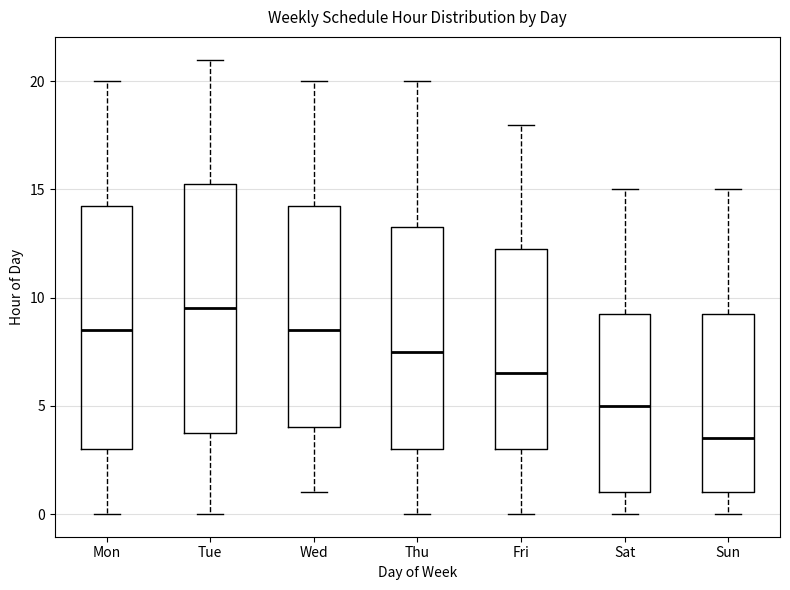

Reading left to right, transcribe this box plot: for each box, give where its median line is, the range the box spans, and where its two whiskers end, as read against the y-axis. The values are not printed on the chart, so give them approximately, as read against the axis.

Mon: median 8.5, box 3.0 to 14.5, whiskers 0.0 to 20.0
Tue: median 9.5, box 4.0 to 15.5, whiskers 0.0 to 21.0
Wed: median 8.5, box 4.0 to 14.5, whiskers 1.0 to 20.0
Thu: median 7.5, box 3.0 to 13.5, whiskers 0.0 to 20.0
Fri: median 6.5, box 3.0 to 12.5, whiskers 0.0 to 18.0
Sat: median 5.0, box 1.0 to 9.5, whiskers 0.0 to 15.0
Sun: median 3.5, box 1.0 to 9.5, whiskers 0.0 to 15.0